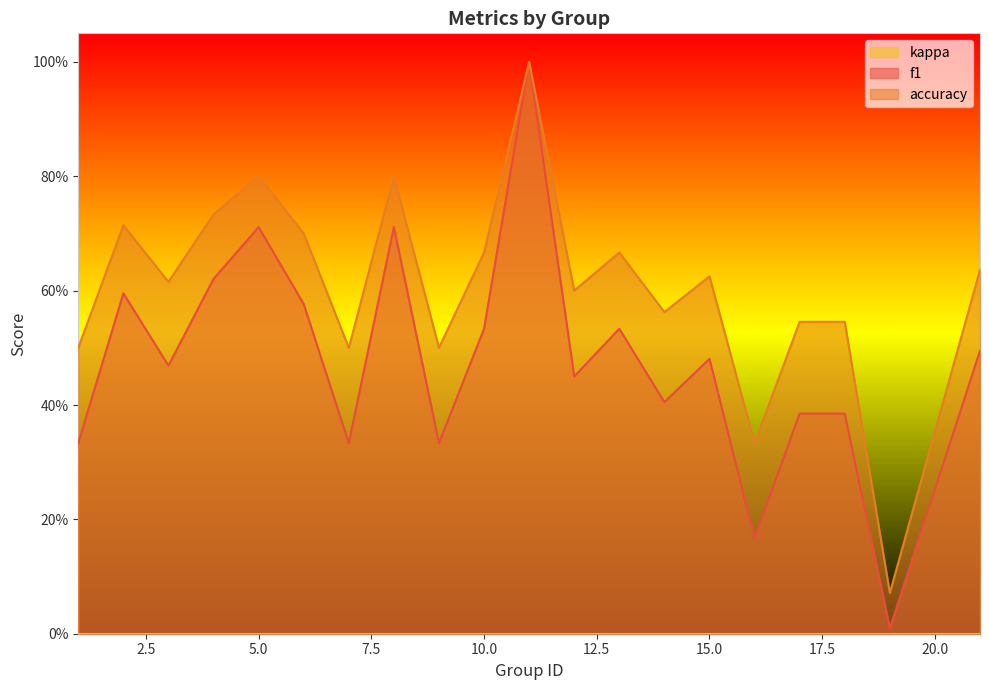

What is the difference between the maximum and minimum values in the accuracy series?

0.9